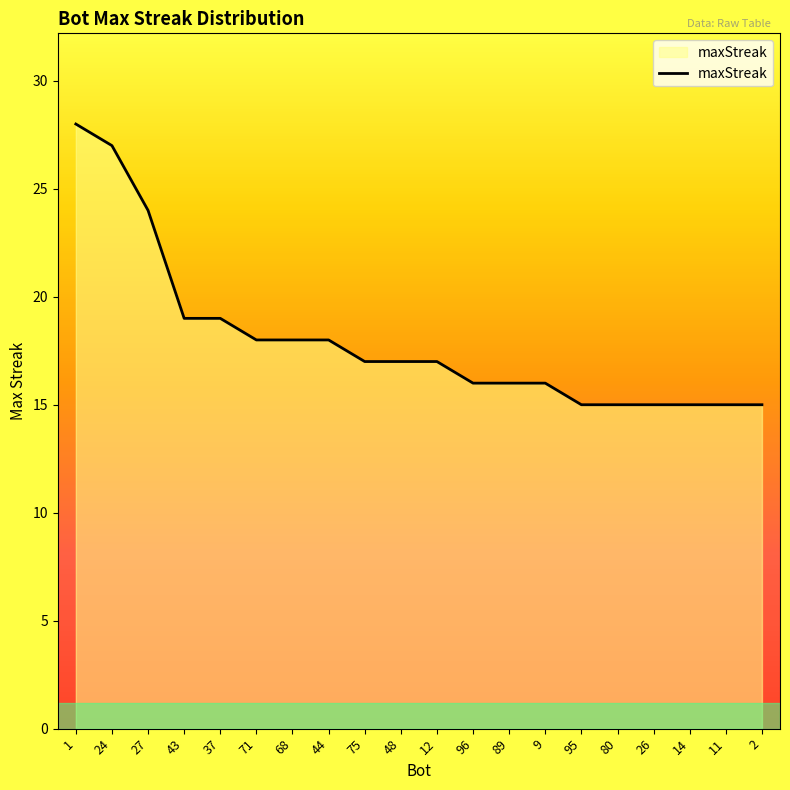

What is the sum of all values?

360